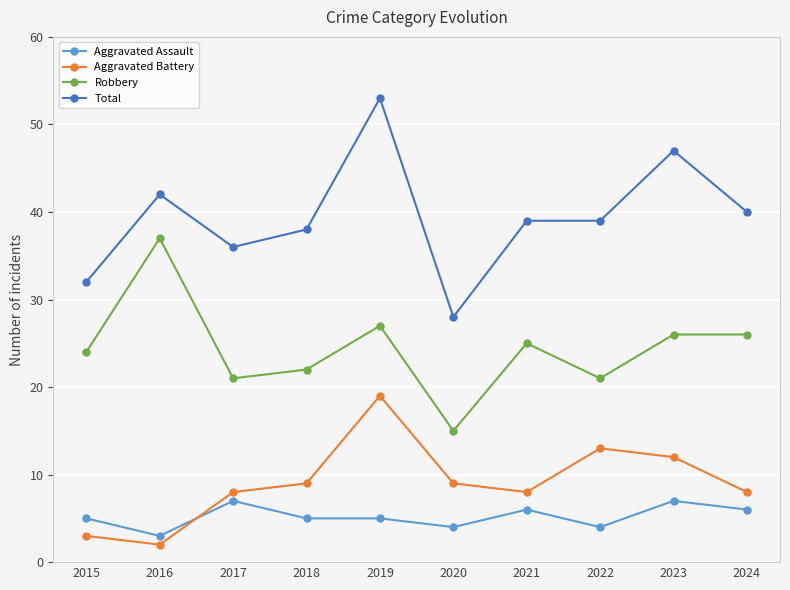

What is the value of the Robbery point at the 5th from the left?

27